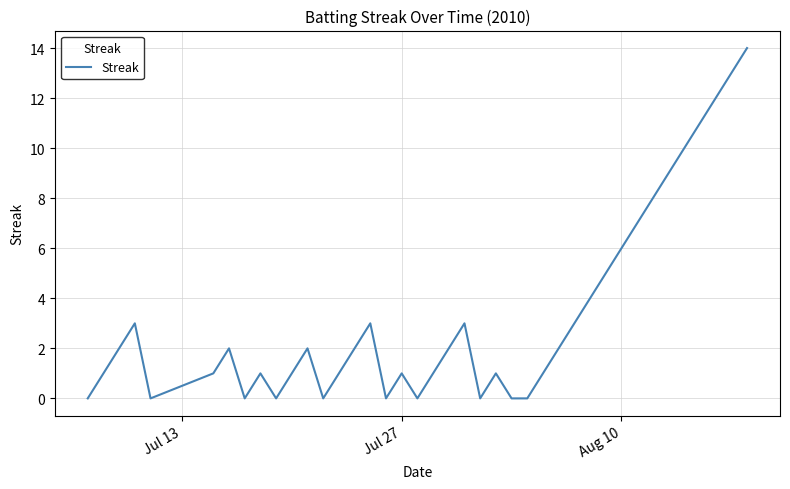

What is the greatest value displayed?

14